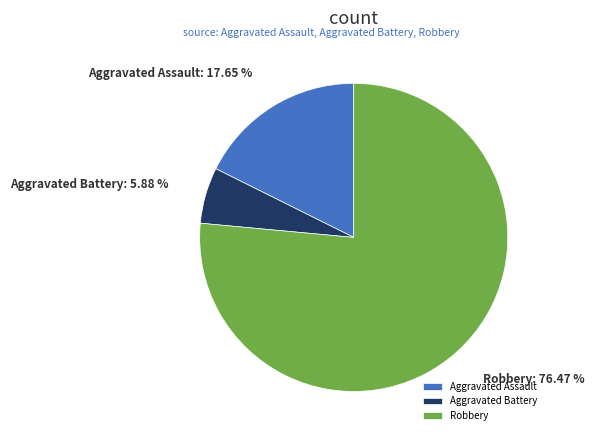

What portion of the pie excludes Robbery?

23.5%